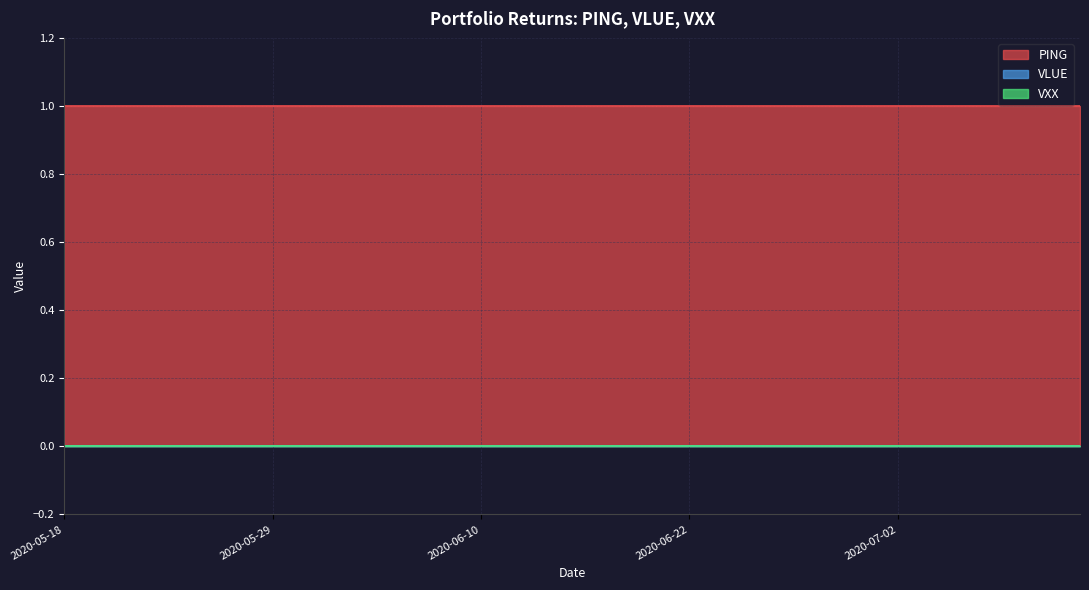

Between 2020-05-22 and 2020-07-10, which series saw the biggest shift?

PING